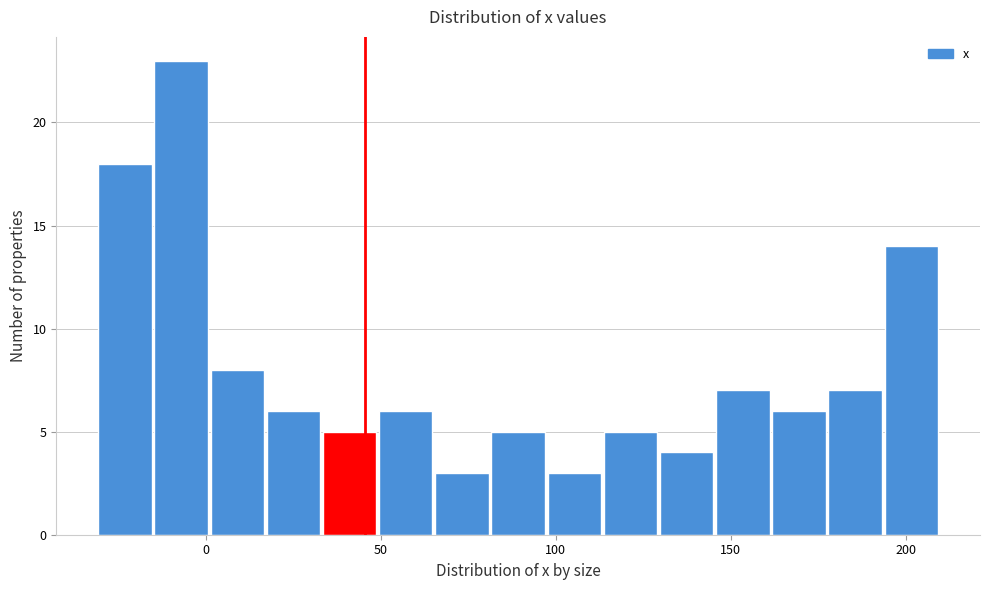

Read against the x-axis, roughly where is the centre of the tallest bar?

-5